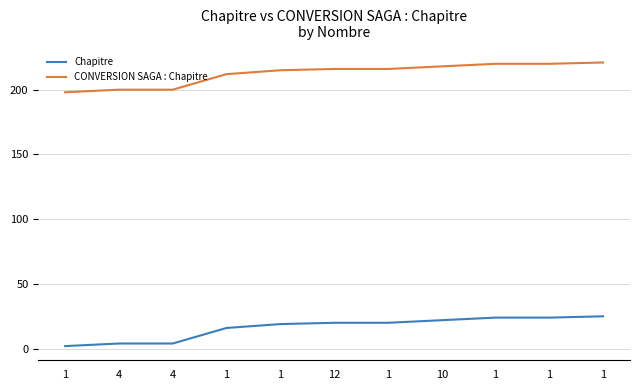

Reading right to left, transcribe all the data shown in this chart.

Chapitre: 25	24	24	22	20	20	19	16	4	4	2
CONVERSION SAGA : Chapitre: 221	220	220	218	216	216	215	212	200	200	198